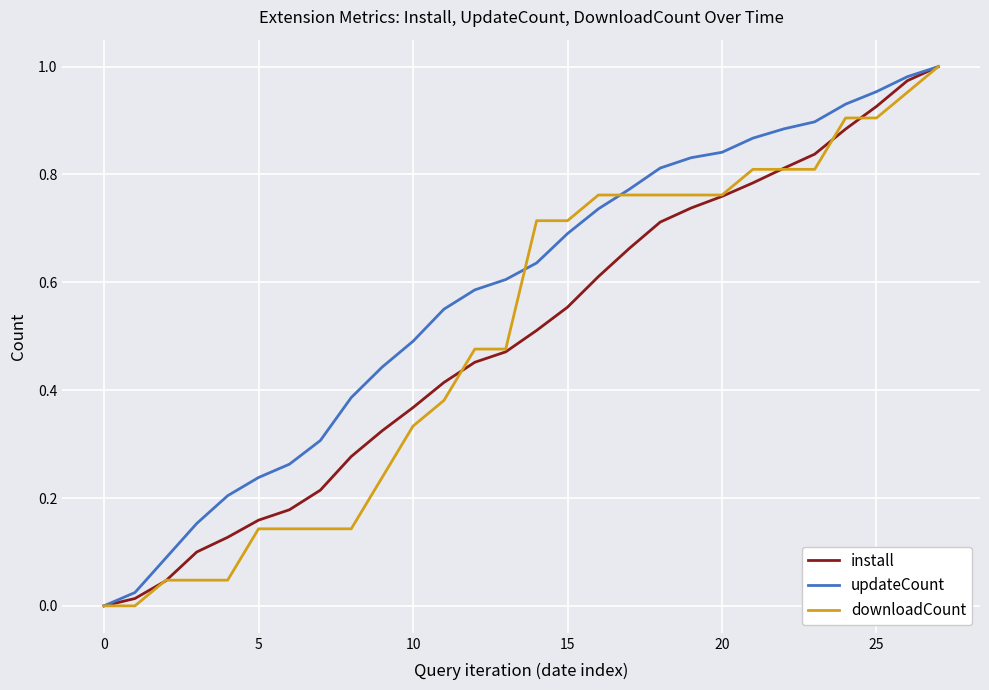

Is this an area chart (filled region under the line)?

No